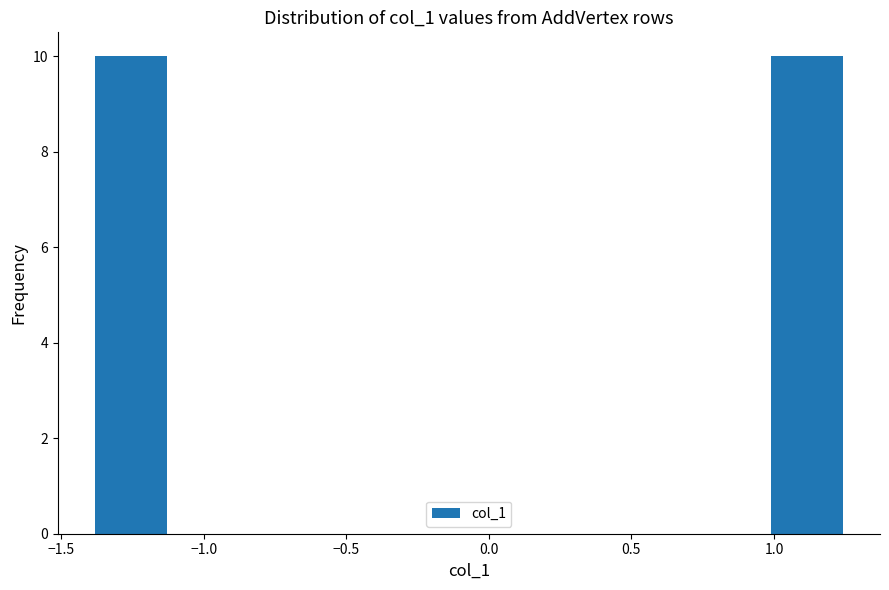

Reading left to right, list every bar in this chart as the range it spans on the x-axis followed by its height. Neither the bar edges nor the heights are printed on the chart, so give them approximately, as read against the axes.

-1.40 to -1.10: 10
-1.10 to -0.85: 0
-0.85 to -0.60: 0
-0.60 to -0.35: 0
-0.35 to -0.05: 0
-0.05 to 0.20: 0
0.20 to 0.45: 0
0.45 to 0.75: 0
0.75 to 1.00: 0
1.00 to 1.25: 10